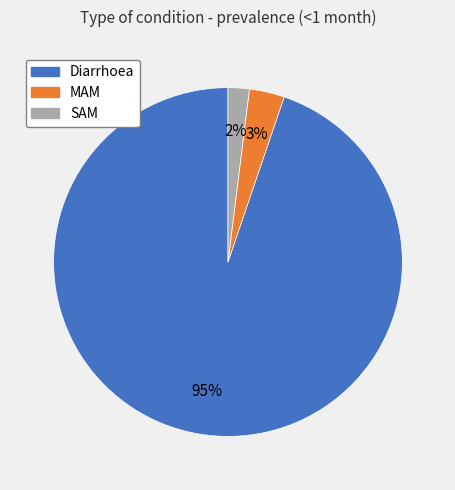

Rank the categories by value from lowest to highest.

SAM, MAM, Diarrhoea